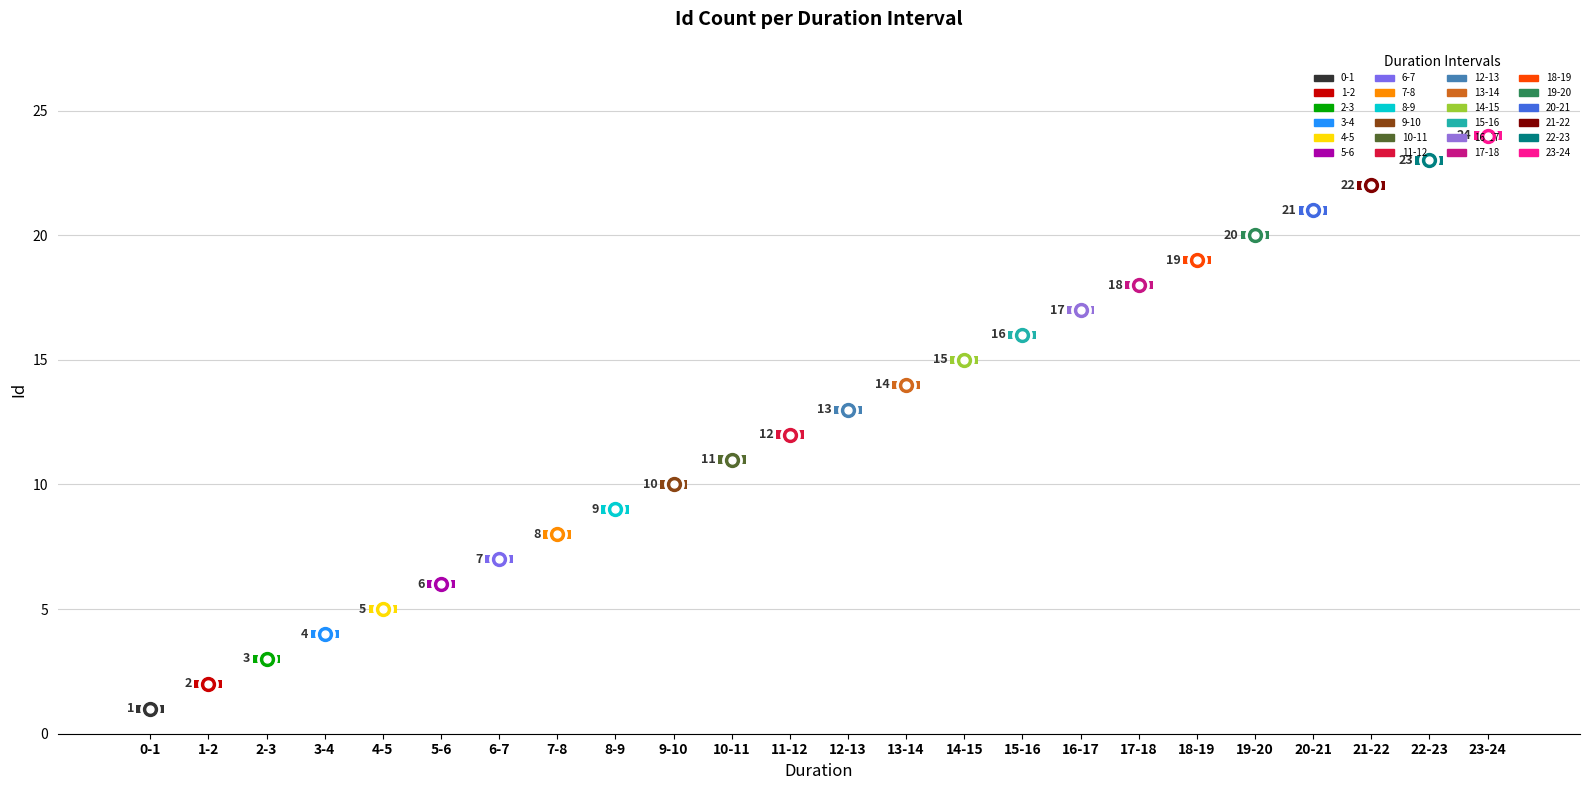

What is the greatest value displayed?

24